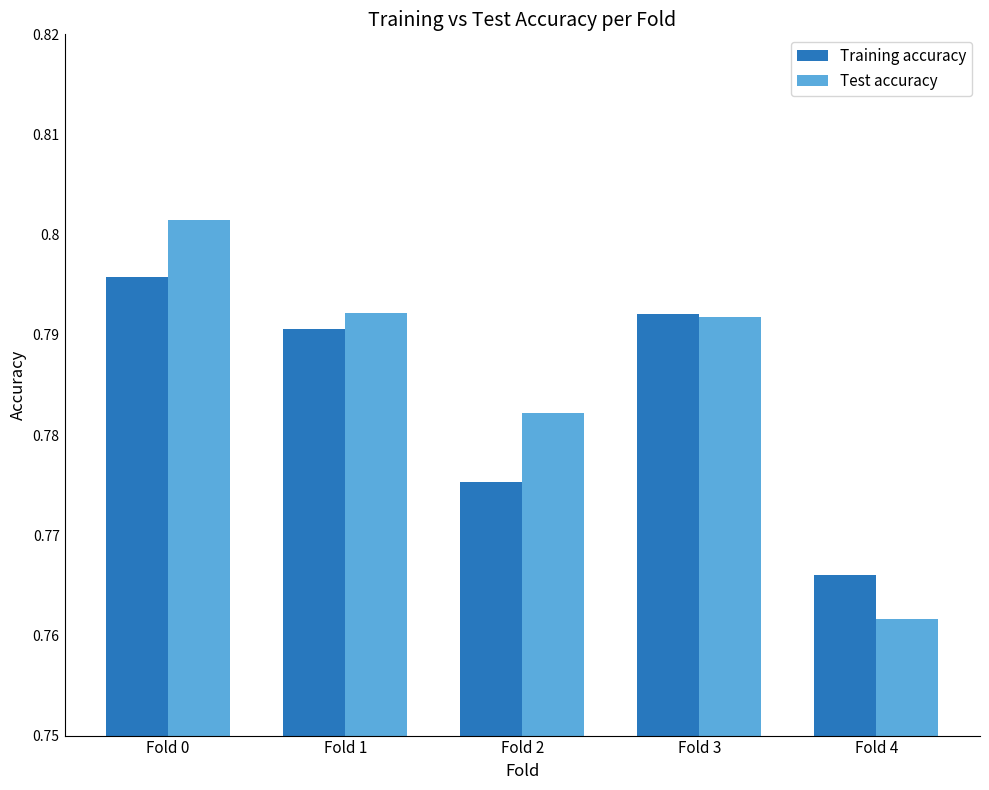

Does the chart contain any negative values?

No